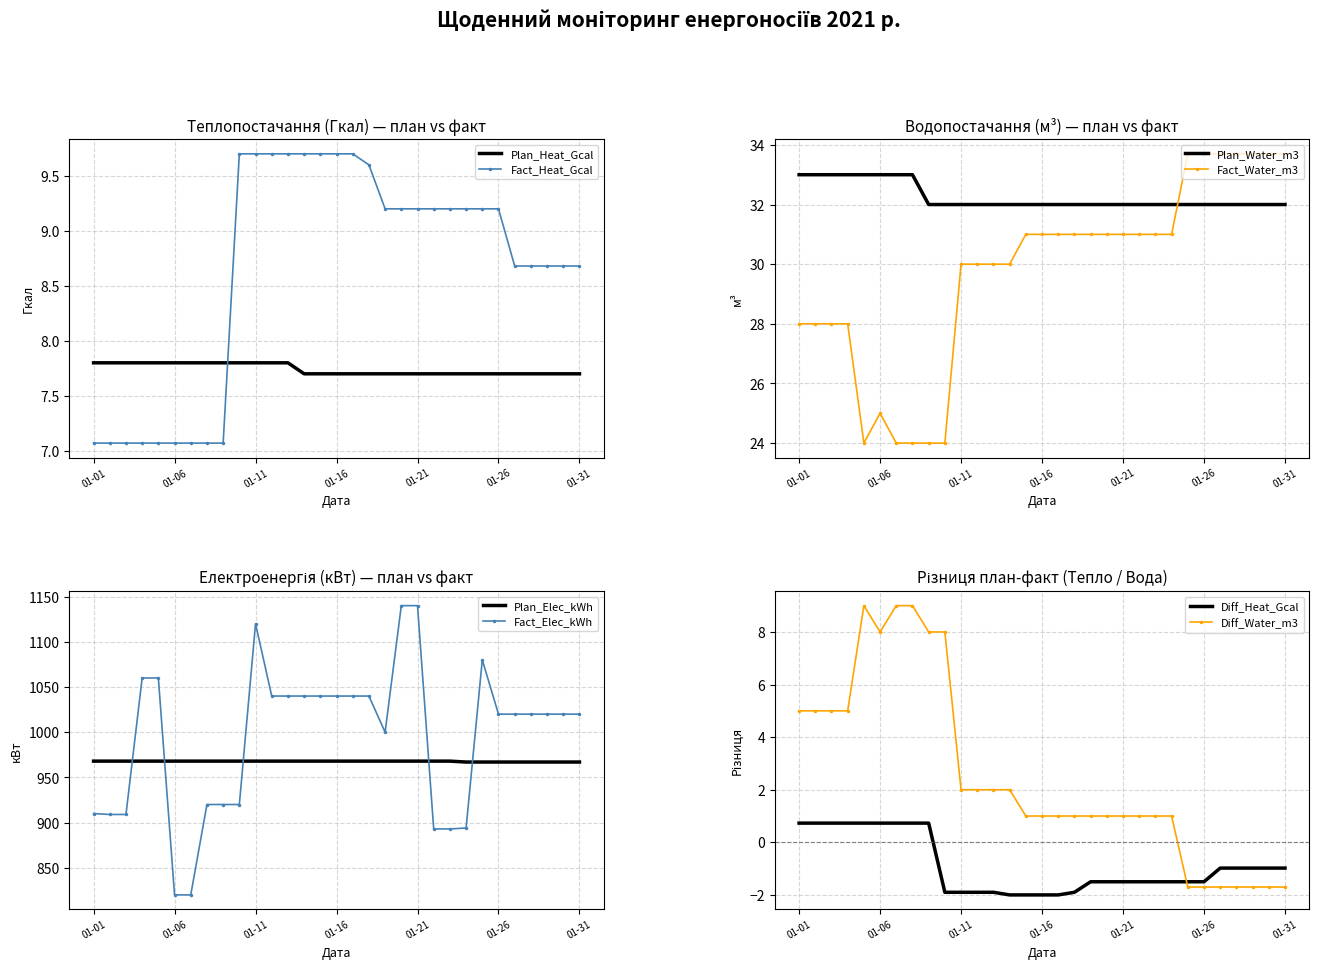

At which label is Plan_Water_m3 closest to 32?

2021-01-09